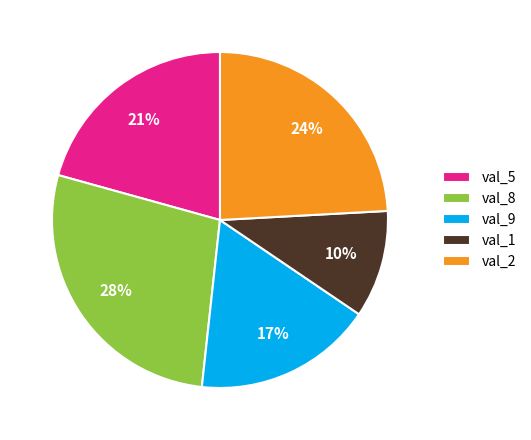

What is the largest slice in the pie chart?

val_8